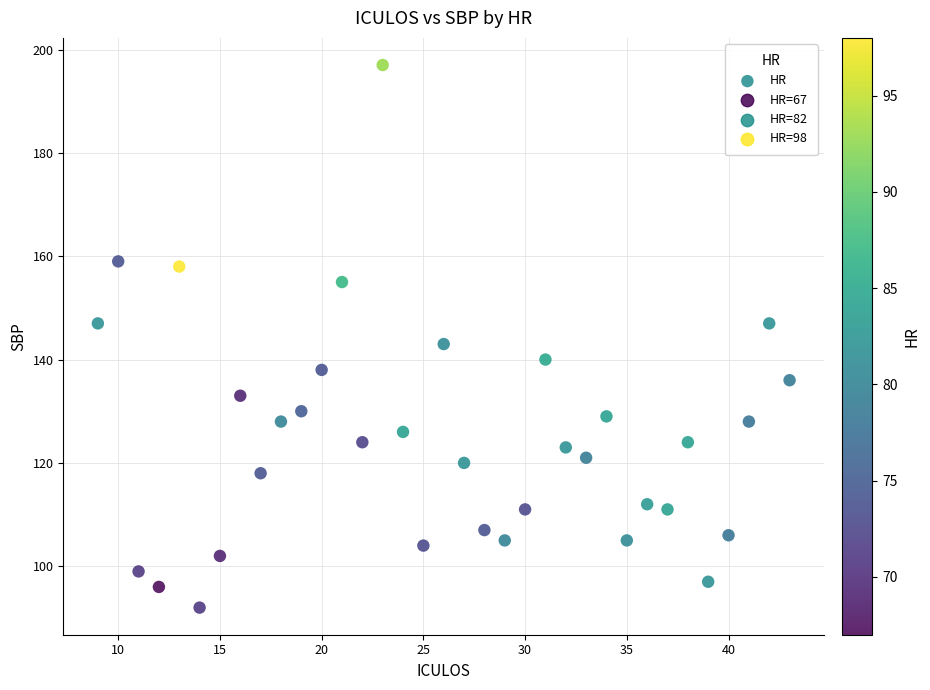

What is the range of X values (max minus min)?

34